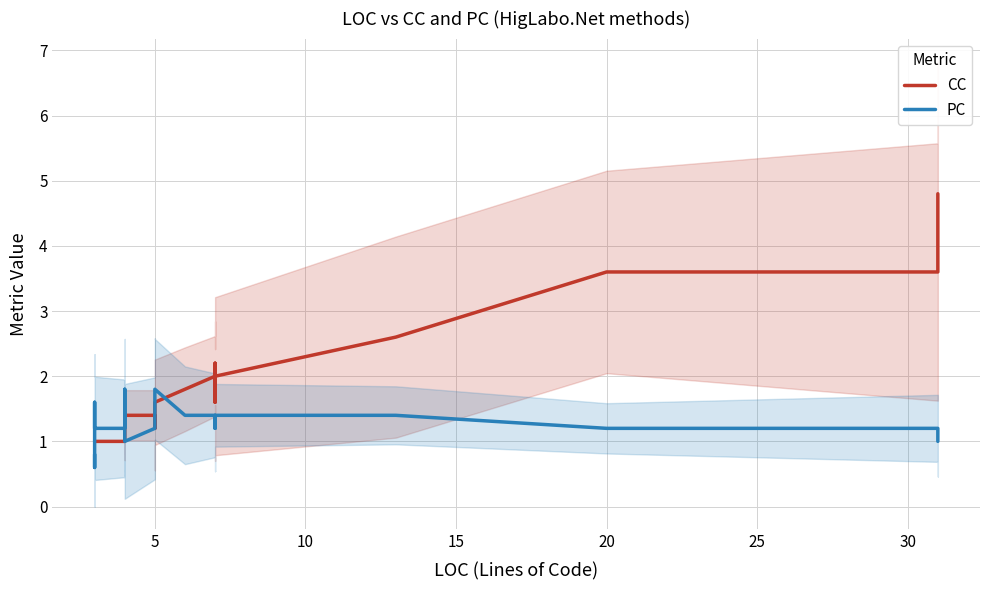

Is it true that PC equals 2.1 at 35?

False